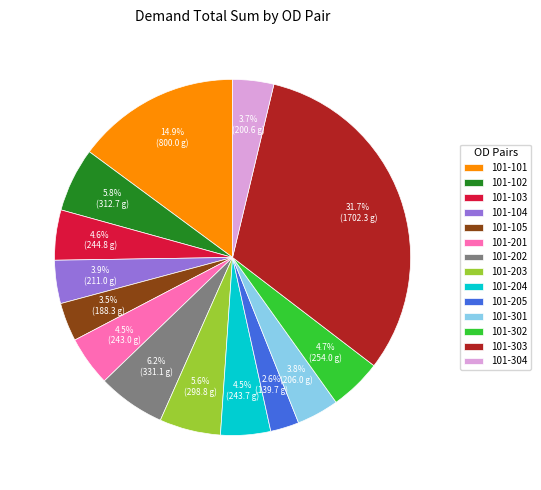

Which slice is the smallest?

101-205